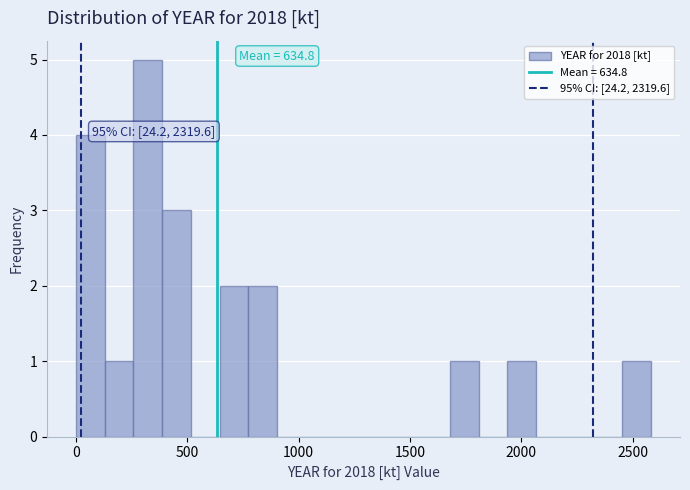

Around what value on the x-axis is the tallest bar? Give the approximate position of its centre, as read against the axis.

300